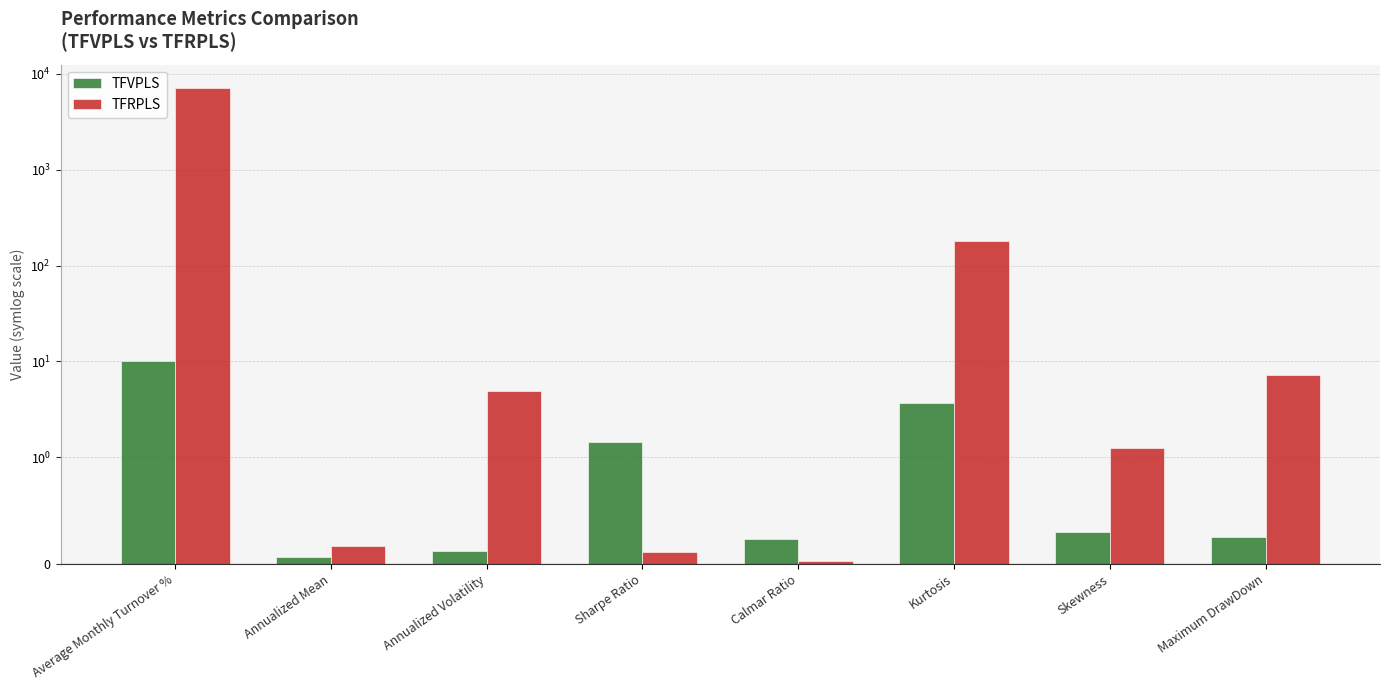

List the series in order of their overall mean, lowest first.

TFVPLS, TFRPLS